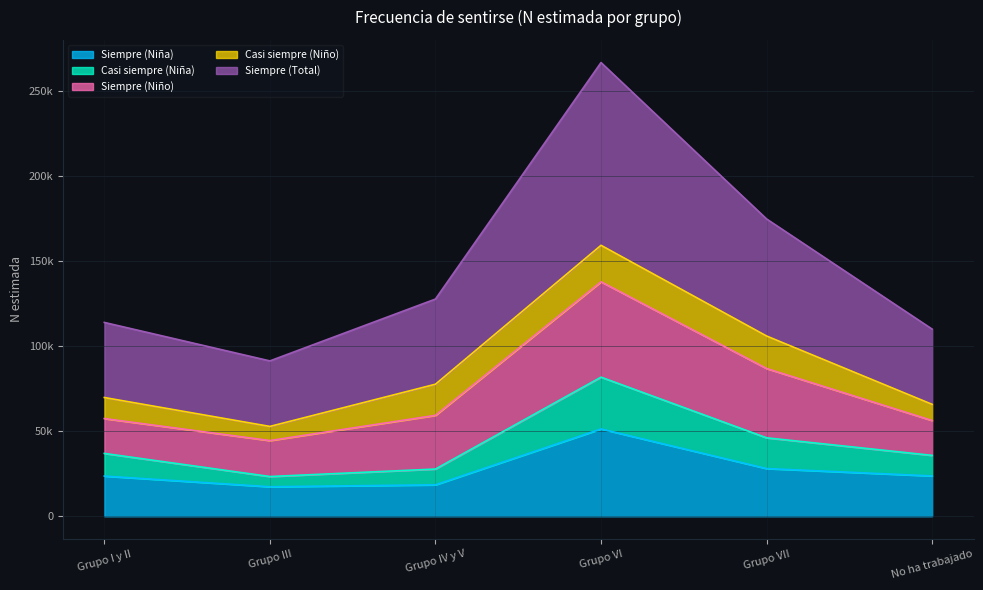

What are all the series names shown in the legend?

Siempre (Niña), Casi siempre (Niña), Siempre (Niño), Casi siempre (Niño), Siempre (Total)